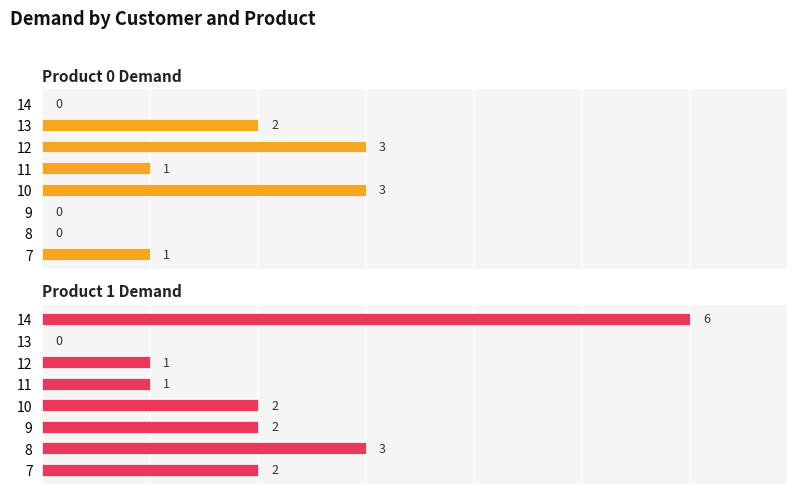

How many bars are there in total?

16